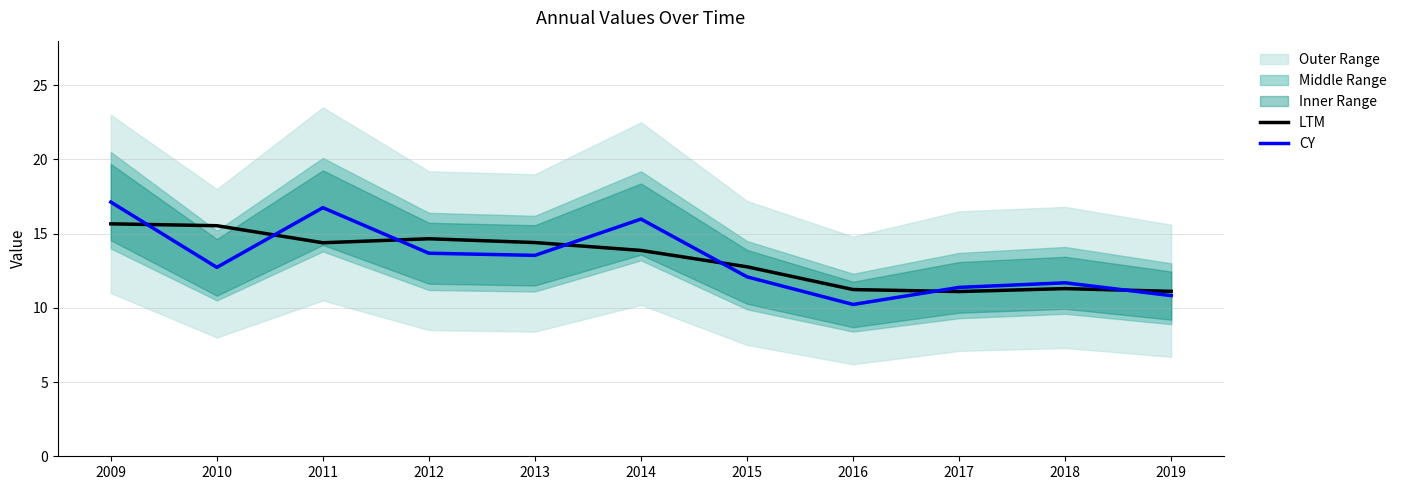

Reading right to left, transcribe all the data shown in this chart.

LTM: 11.1	11.3	11.1	11.2	12.8	13.9	14.4	14.7	14.4	15.5	15.7
CY: 10.8	11.7	11.4	10.2	12.1	16.0	13.5	13.7	16.7	12.7	17.1